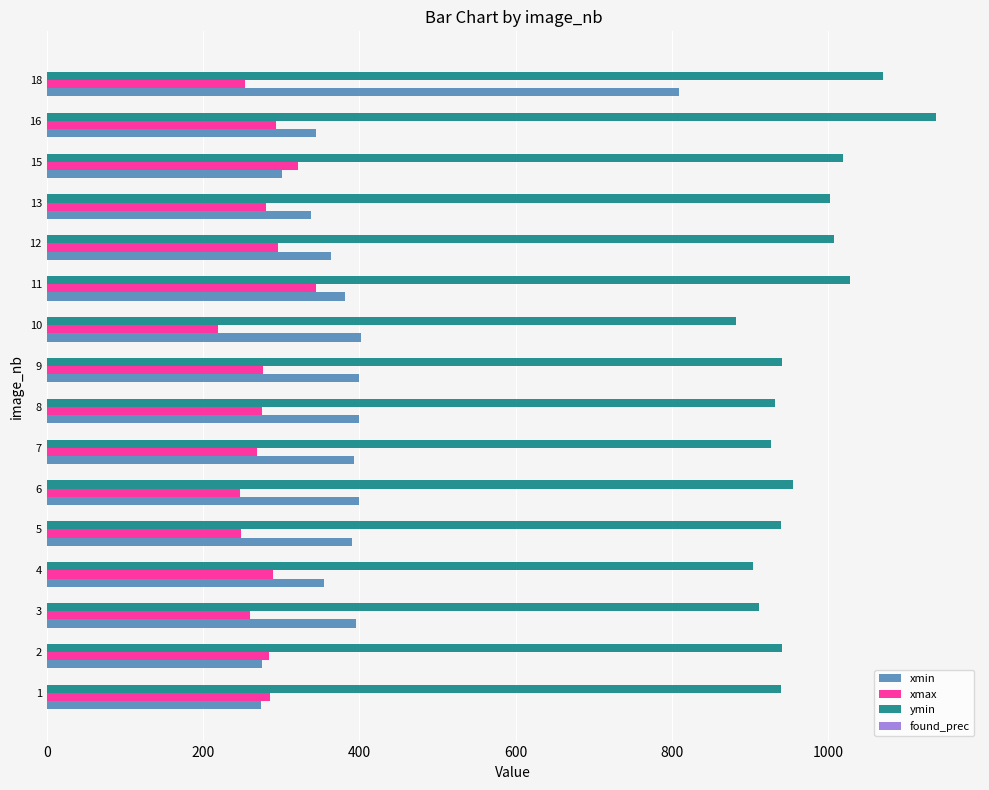

At which category is the sum across all series the highest?

18